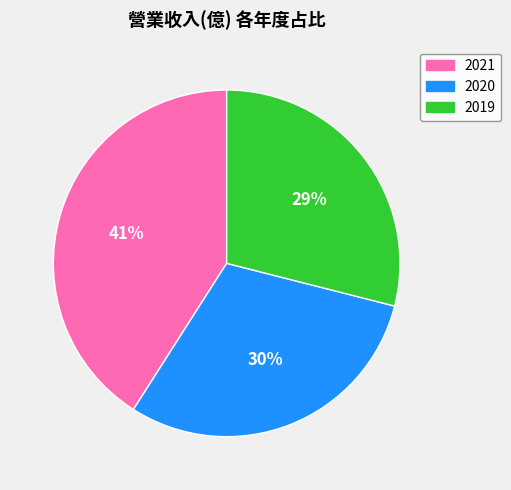

Which slice is the smallest?

2019